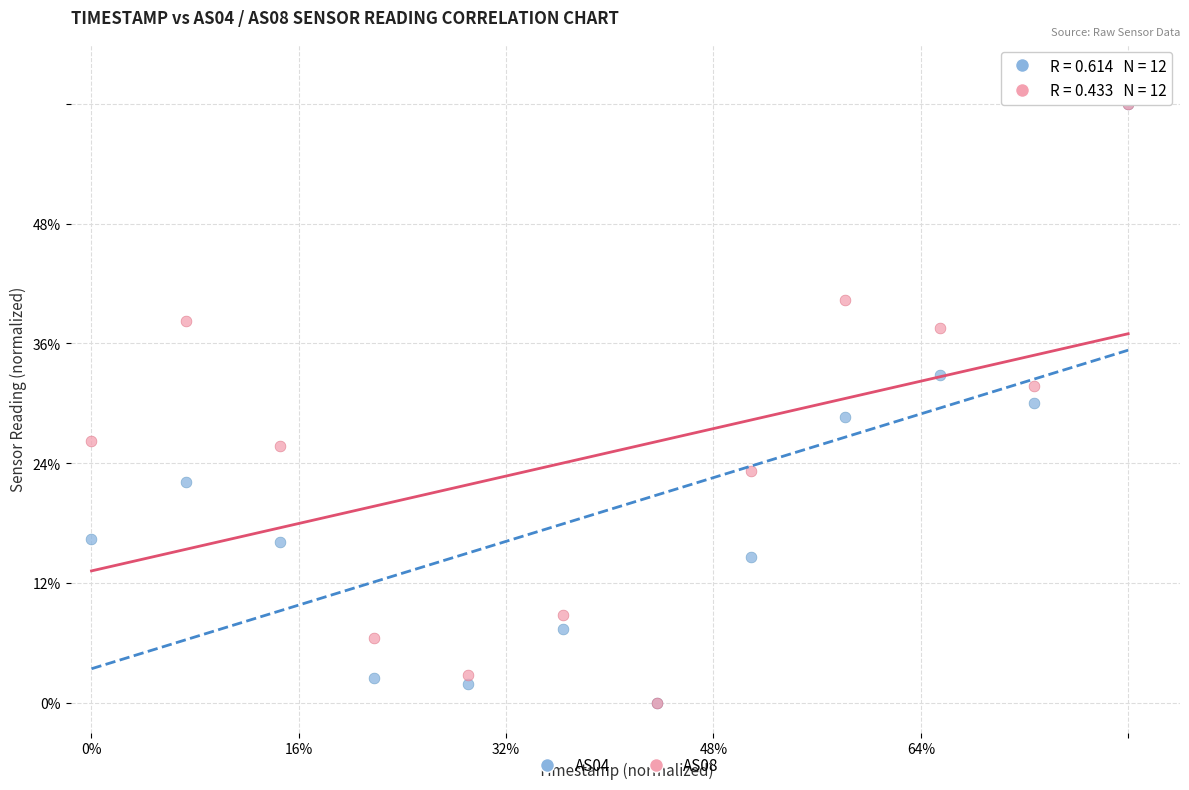

What are all the series names shown in the legend?

AS04, AS08